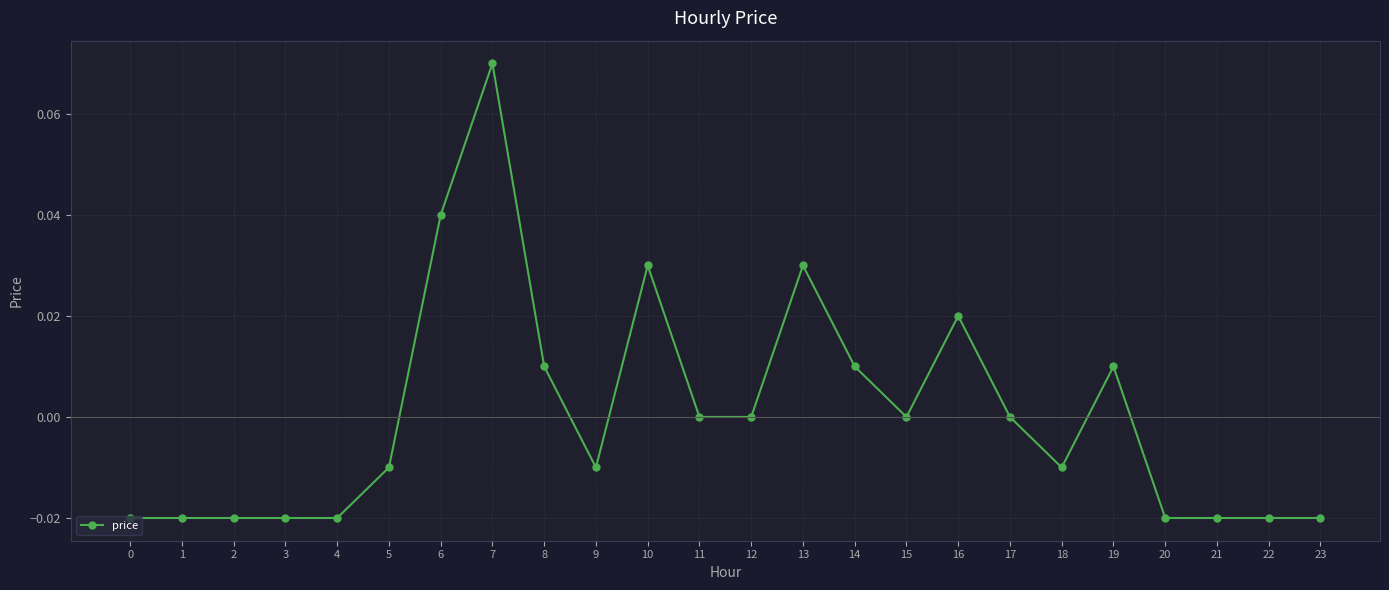

At which category does the chart reach its peak across all series?

7